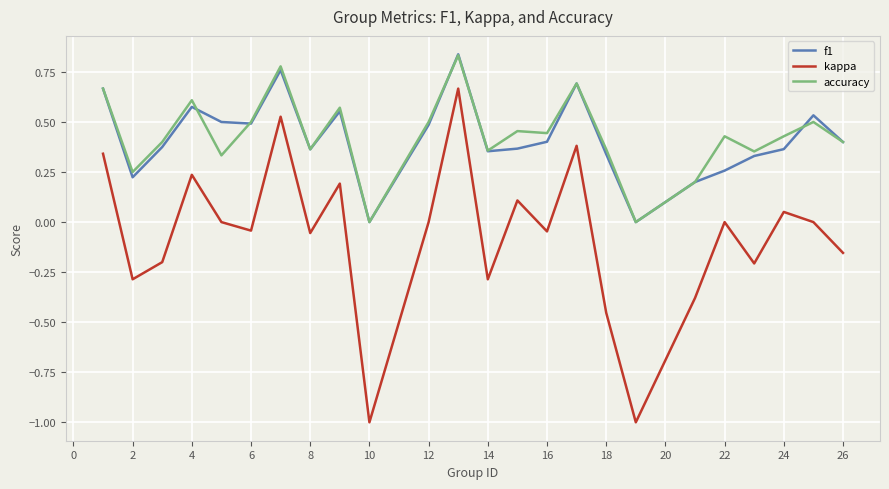

True or false: kappa and f1 intersect in this chart.

False